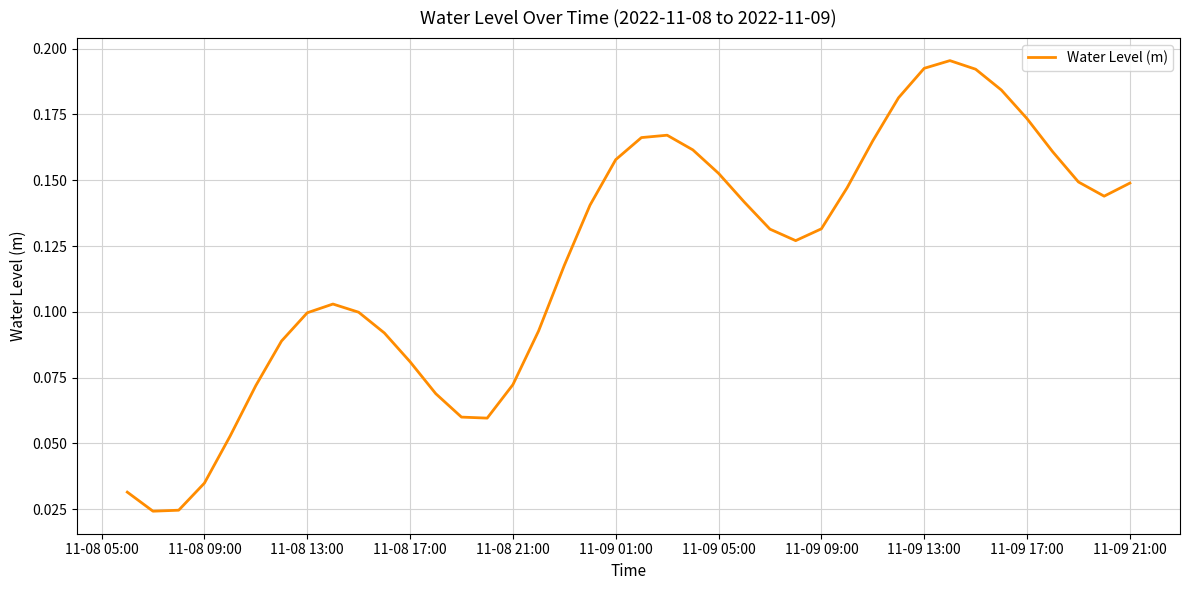

Is this an area chart (filled region under the line)?

No